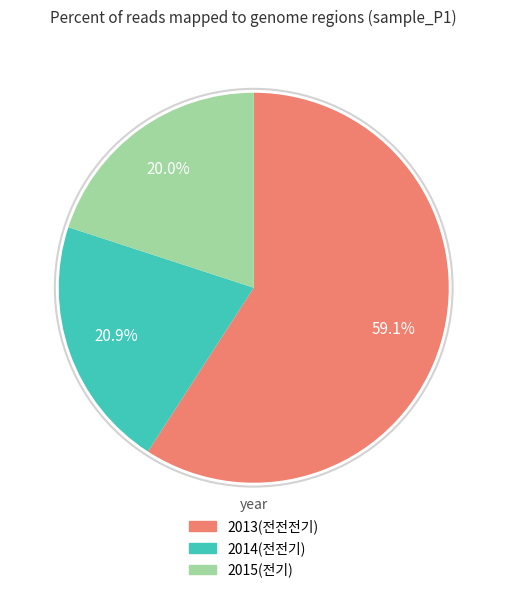

Does any single category account for the majority?

Yes